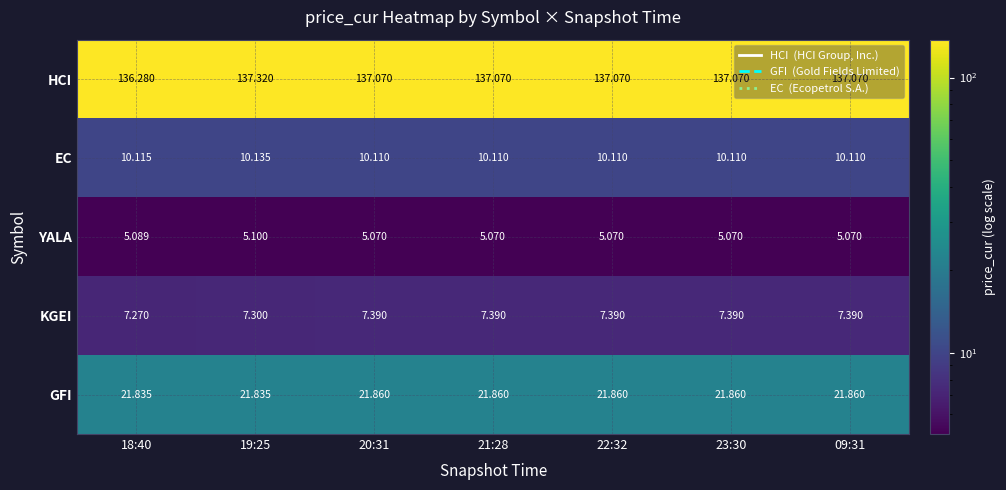

Which series has the largest total across all categories?

HCI